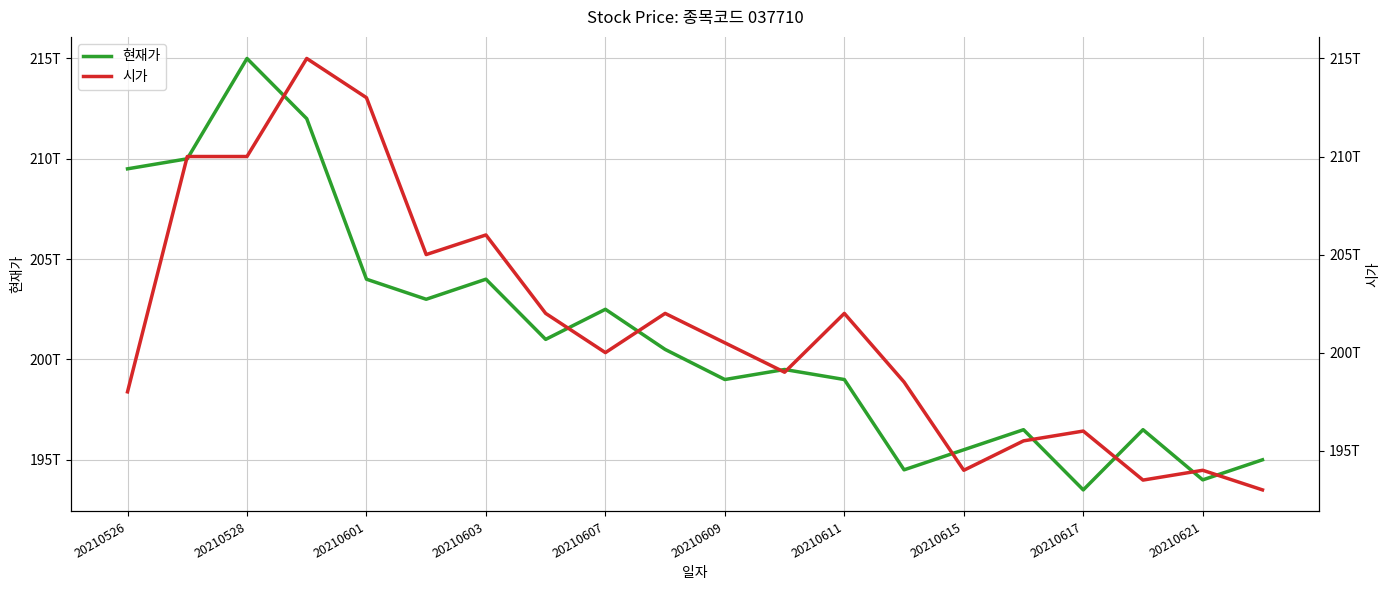

How many interior local peaks does the 시가 series have?

6